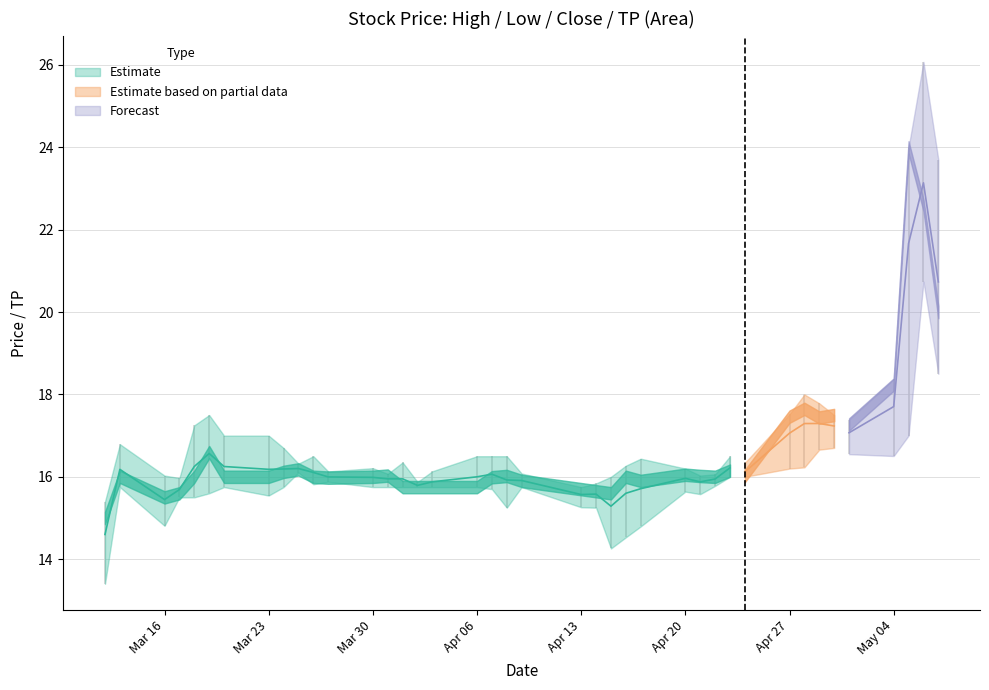

How many categories are shown in the chart?

40